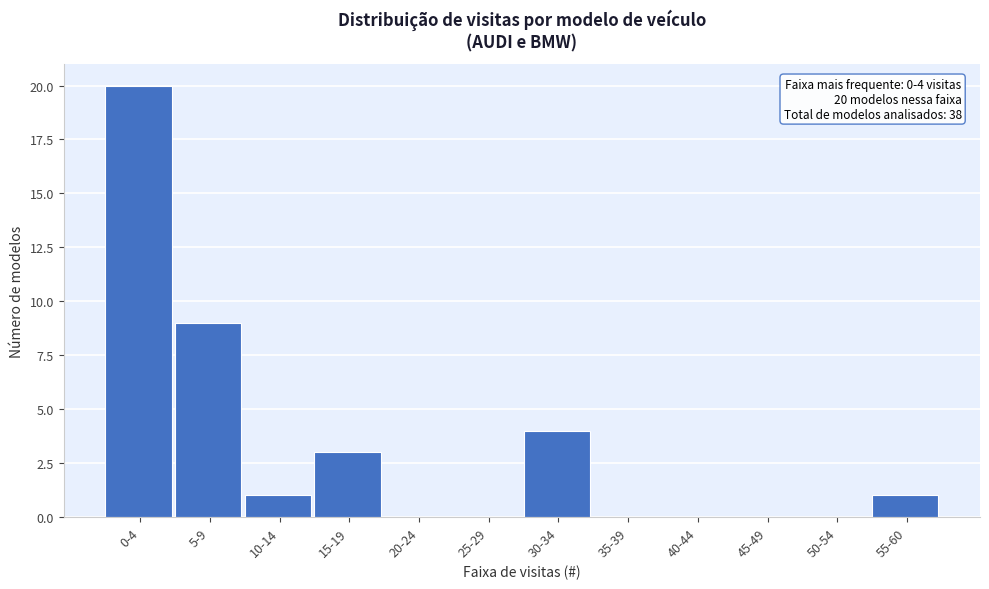

Reading right to left, extract all data points from this chart.

55-60=1	50-54=0	45-49=0	40-44=0	35-39=0	30-34=4	25-29=0	20-24=0	15-19=3	10-14=1	5-9=9	0-4=20